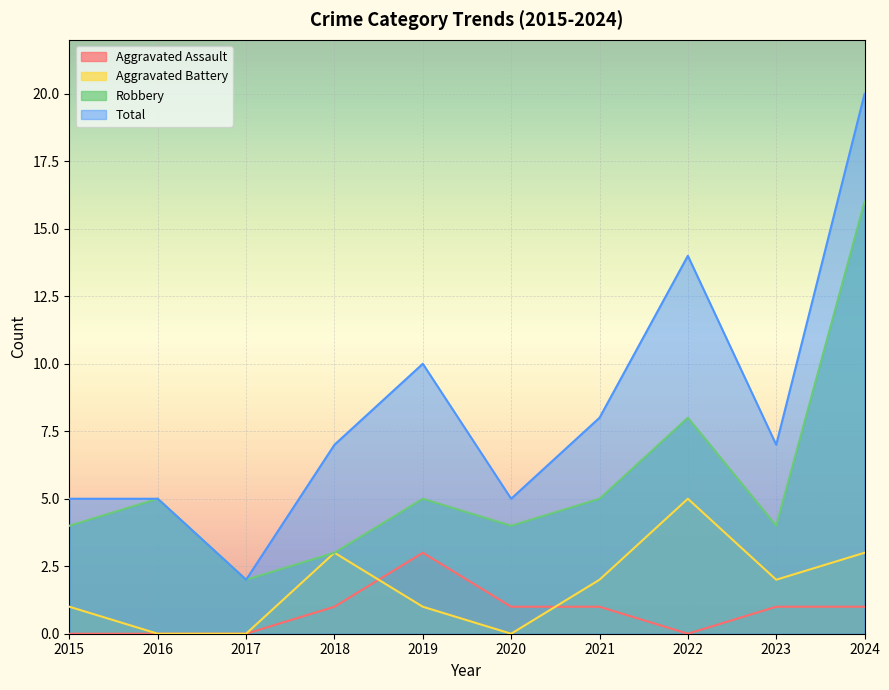

At which category is the sum across all series the highest?

2024